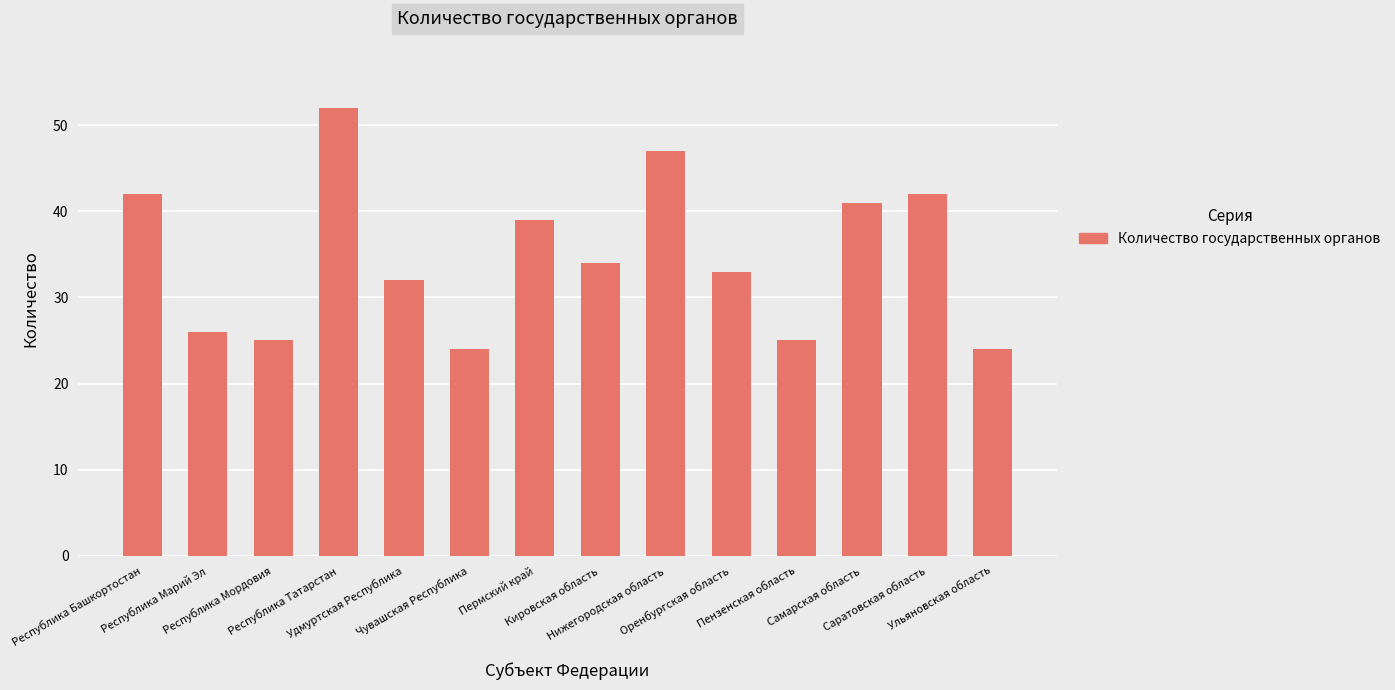

What is the greatest value displayed?

52